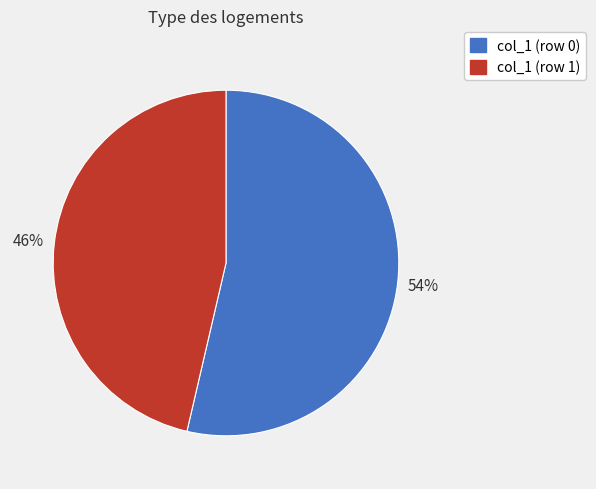

How many slices are in this pie chart?

2